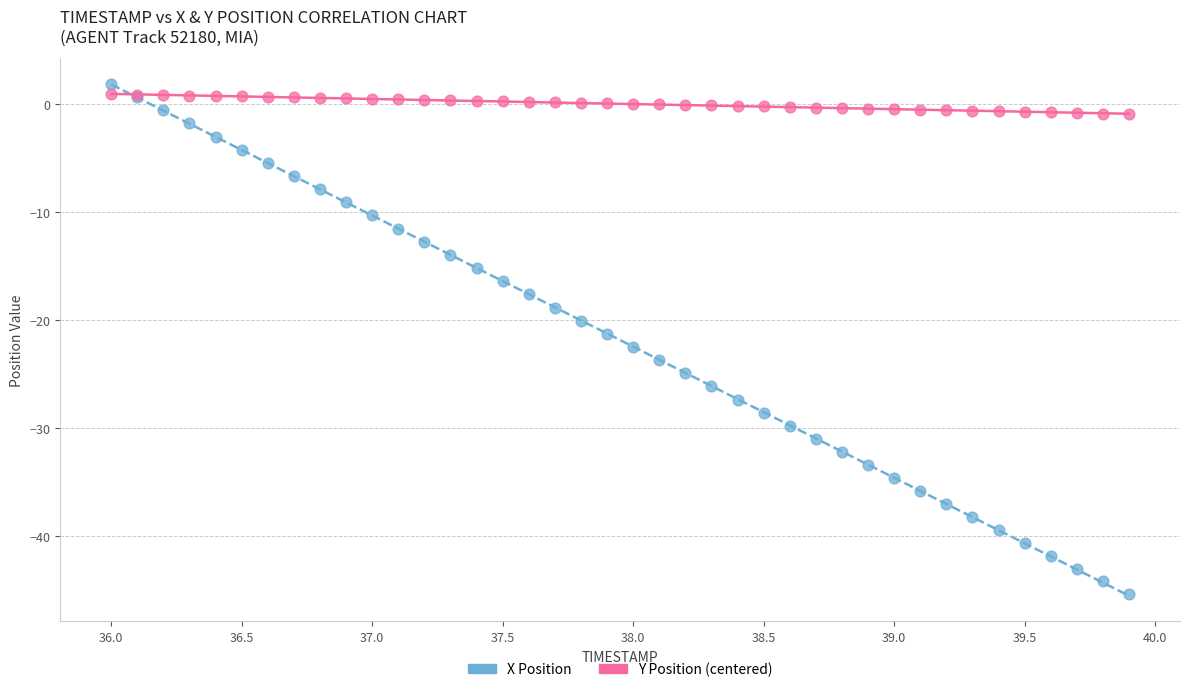

Which series contains the lowest Y value?

X Position